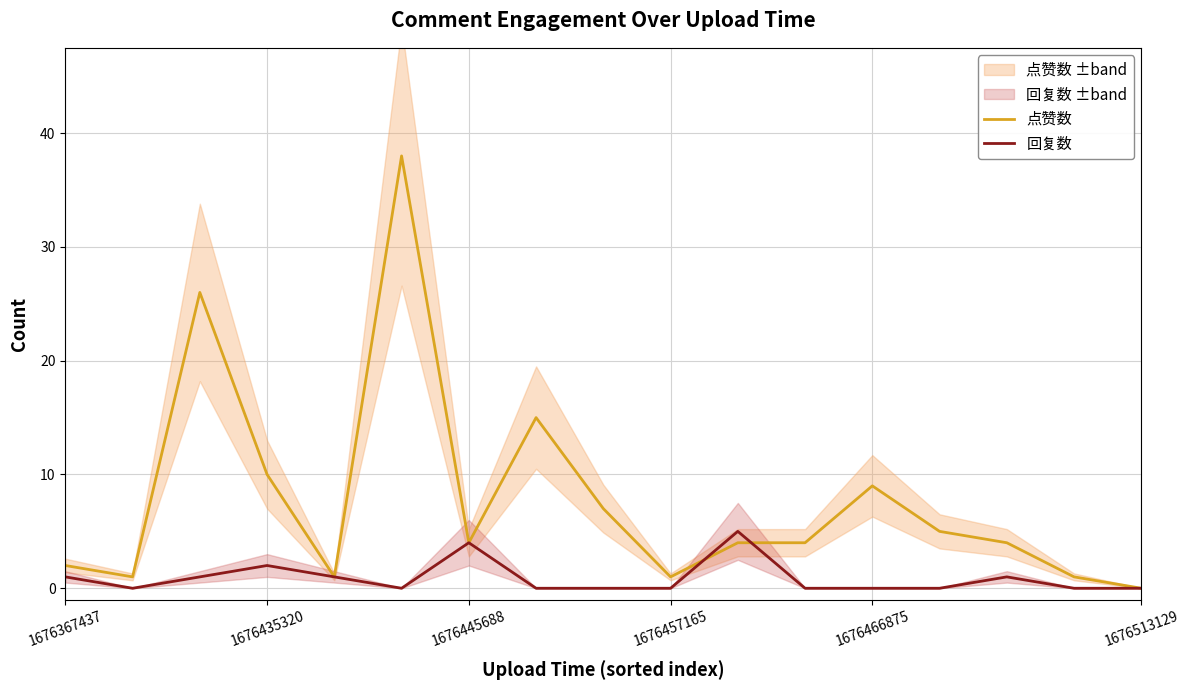

What is the highest value of the 回复数 series?

5